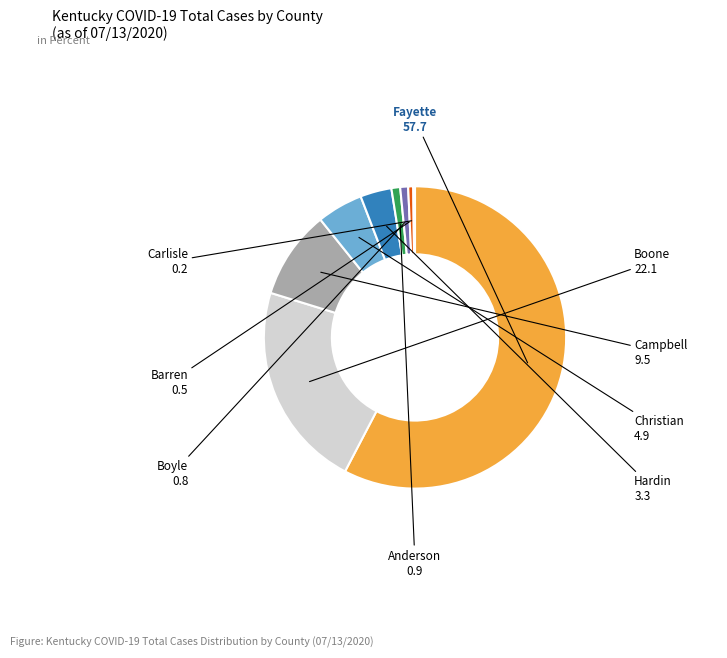

Which slice is the largest?

Fayette